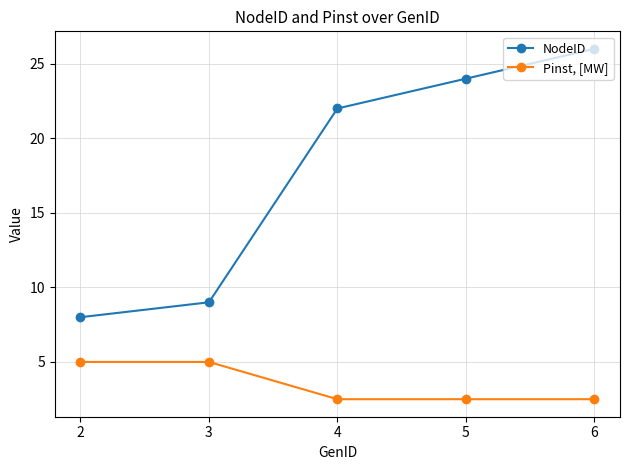

Rank the categories by NodeID value from highest to lowest.

6, 5, 4, 3, 2